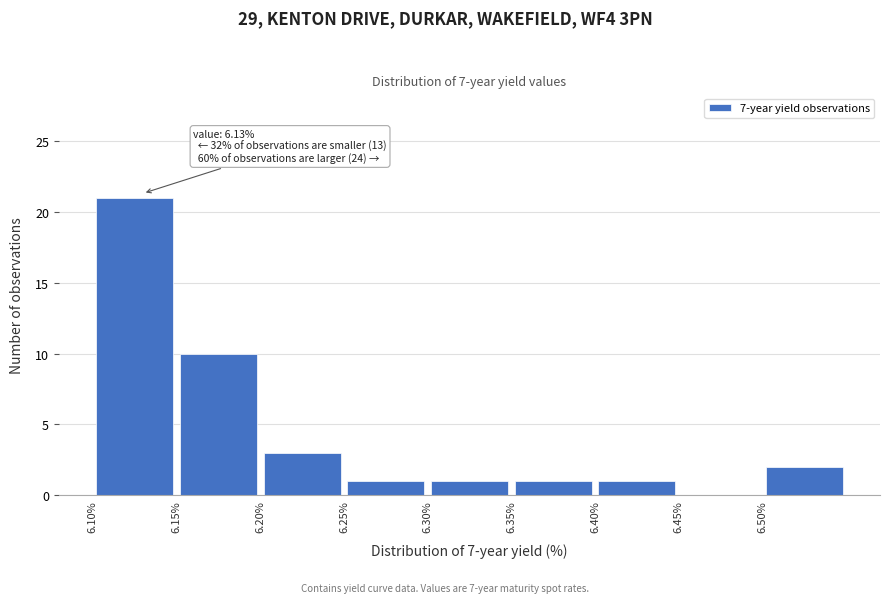

Which range on the x-axis has the tallest bar?

6.10 to 6.15